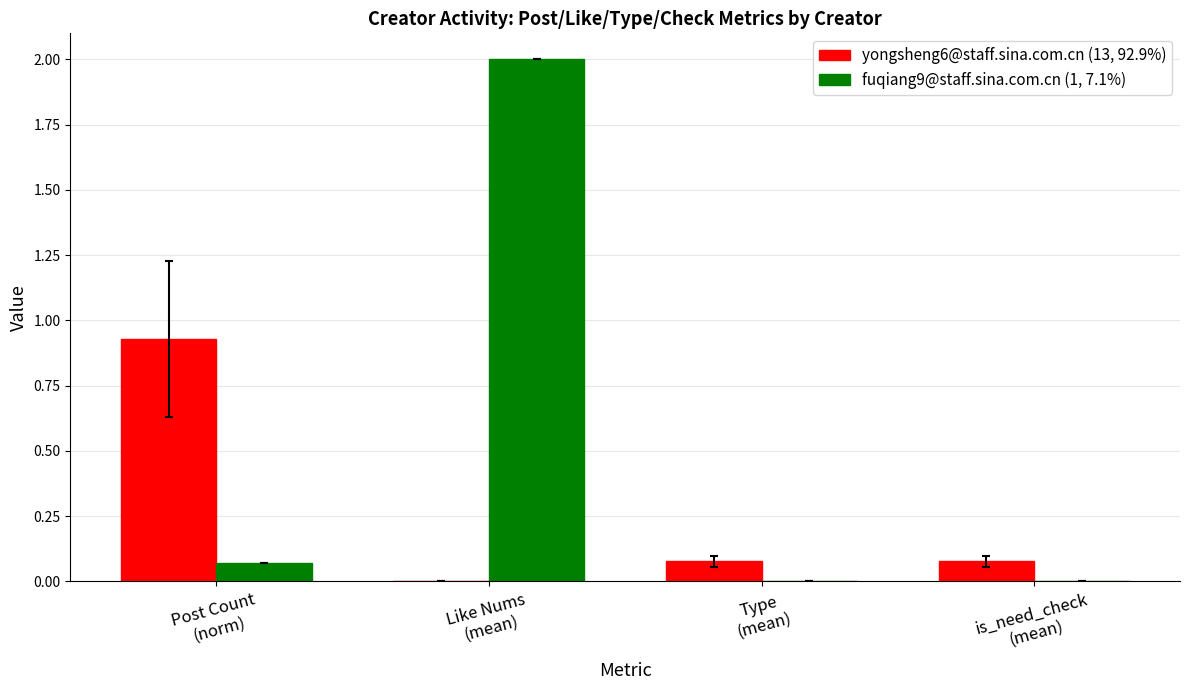

Which series has the largest total across all categories?

fuqiang9@staff.sina.com.cn (1, 7.1%)